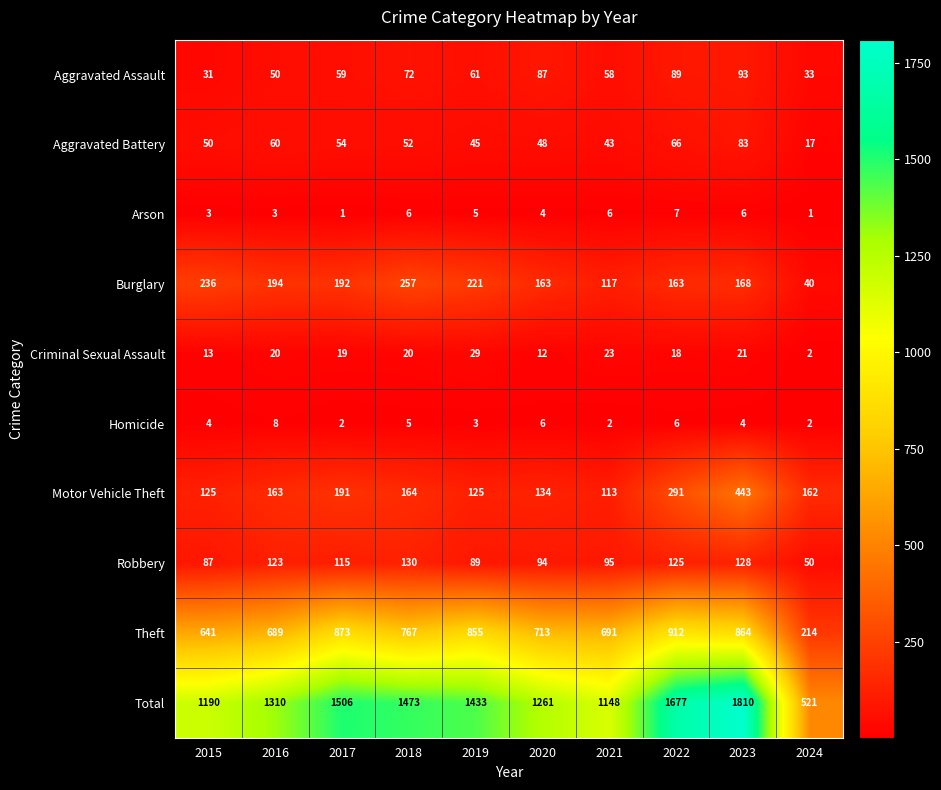

The Homicide series shows 6 at 2015. True or false?

False